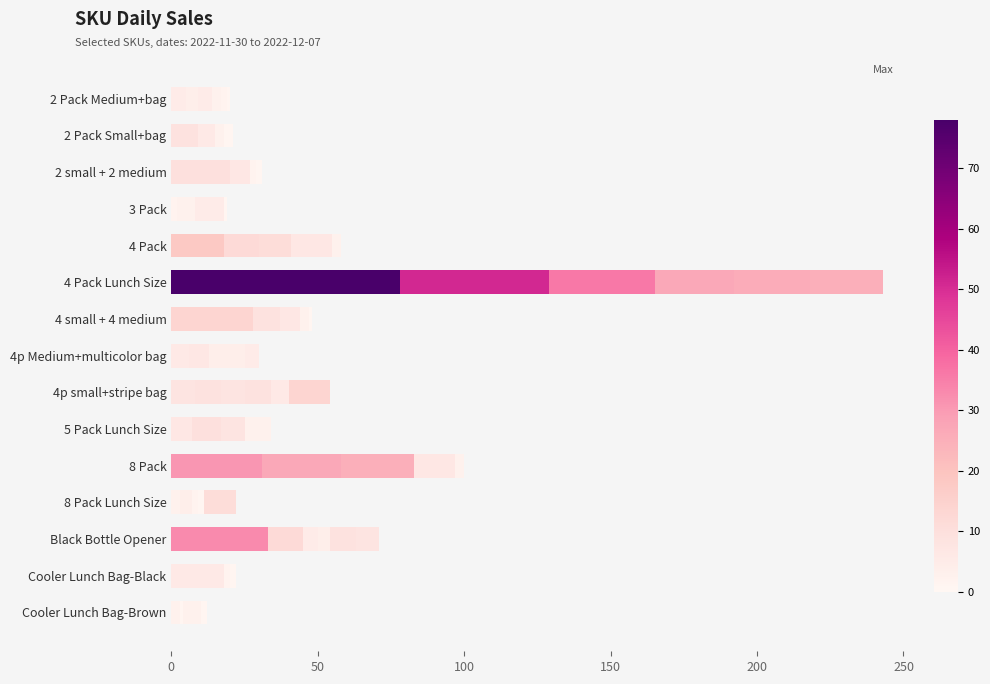

How many series are shown in this chart?

6